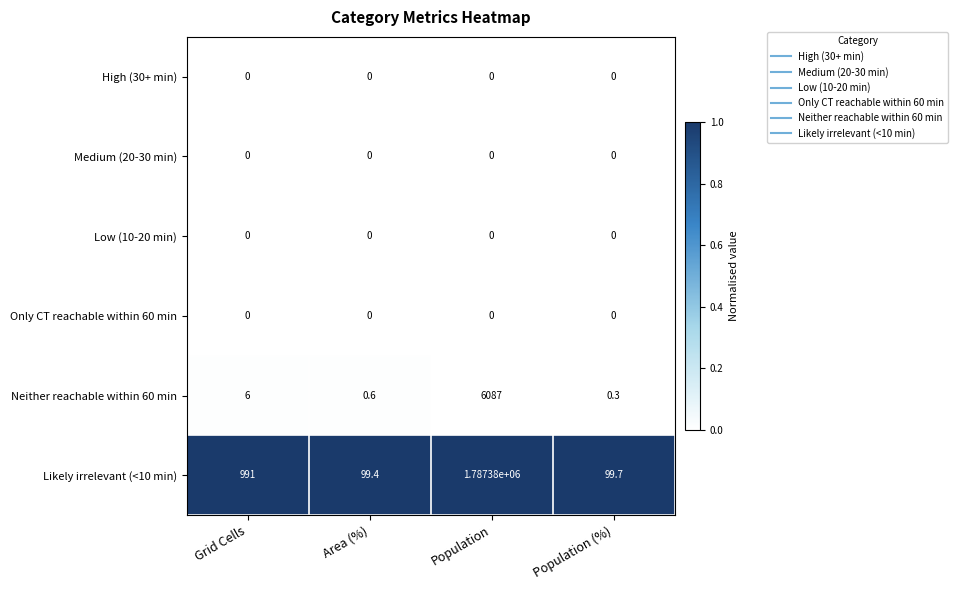

What is the total value across all series at Area (%)?

100.0